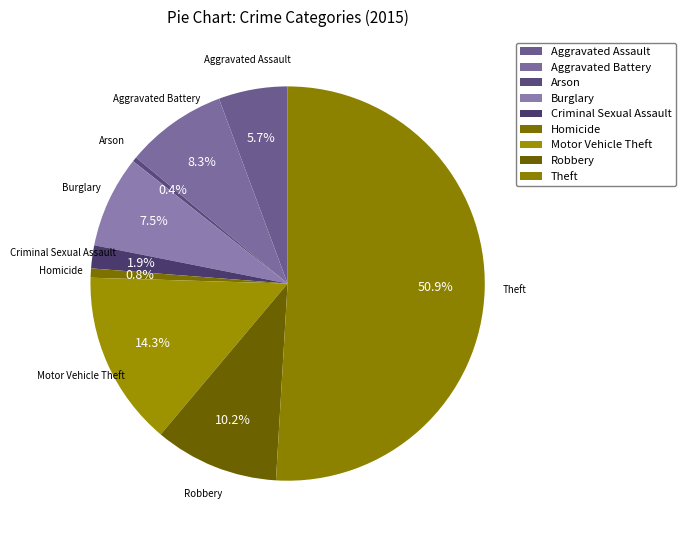

How many slices are in this pie chart?

9